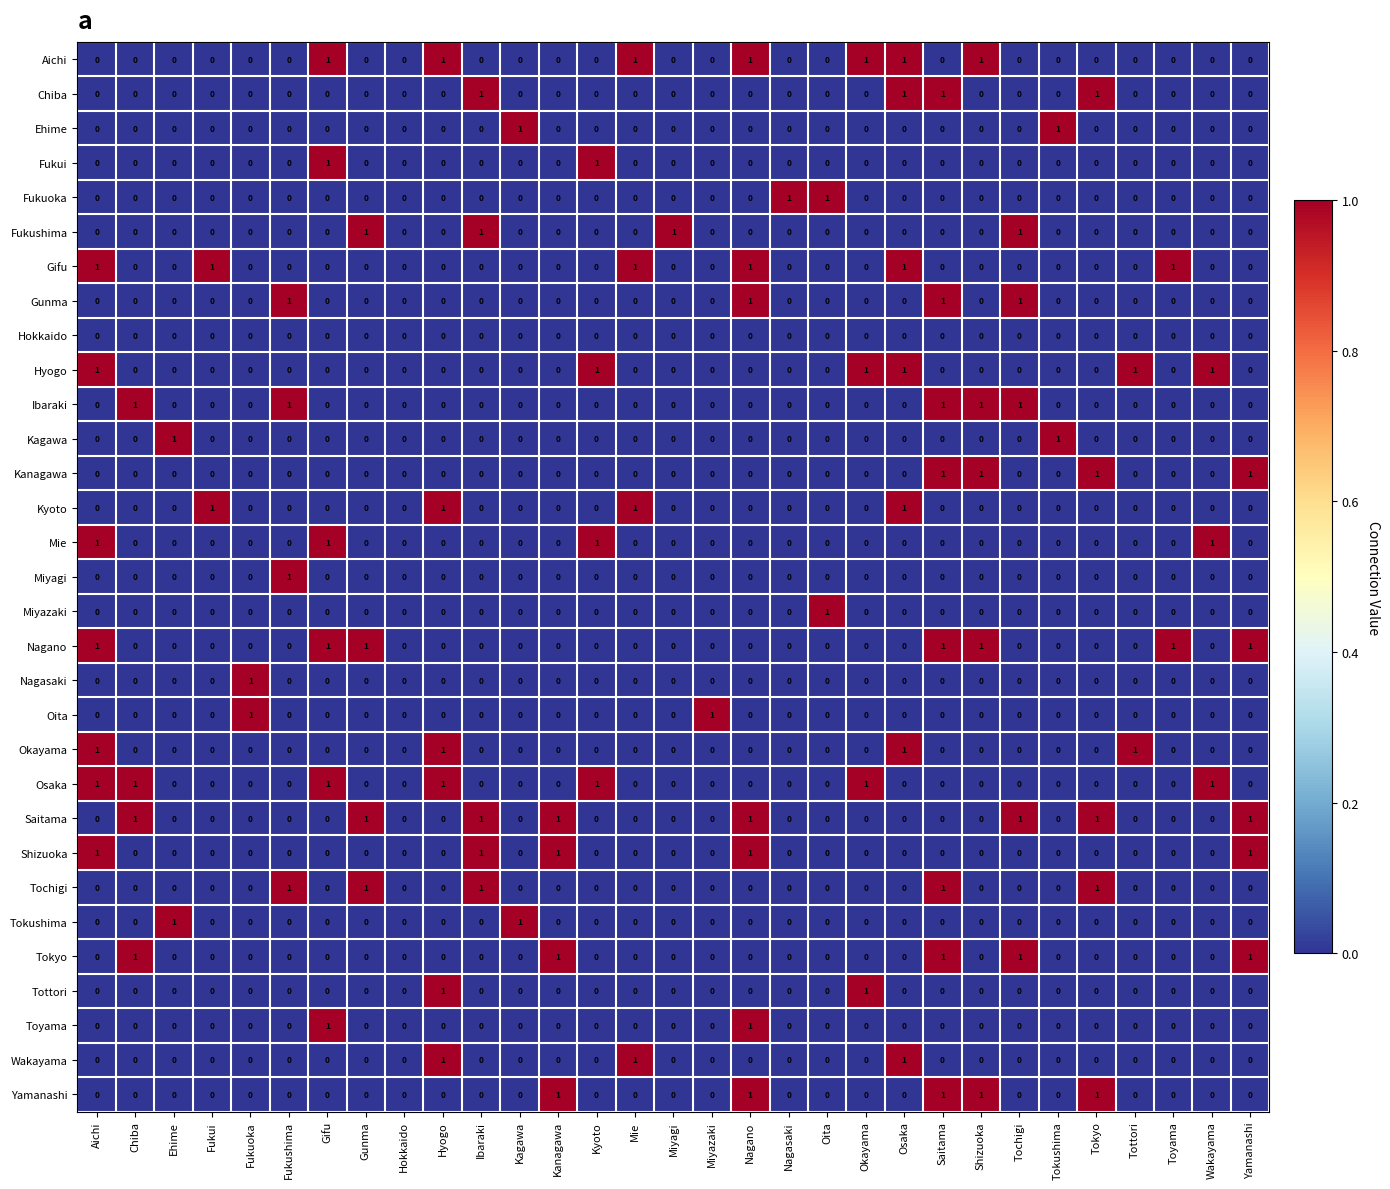

What is the spread (max minus min) of values at Miyazaki?

1